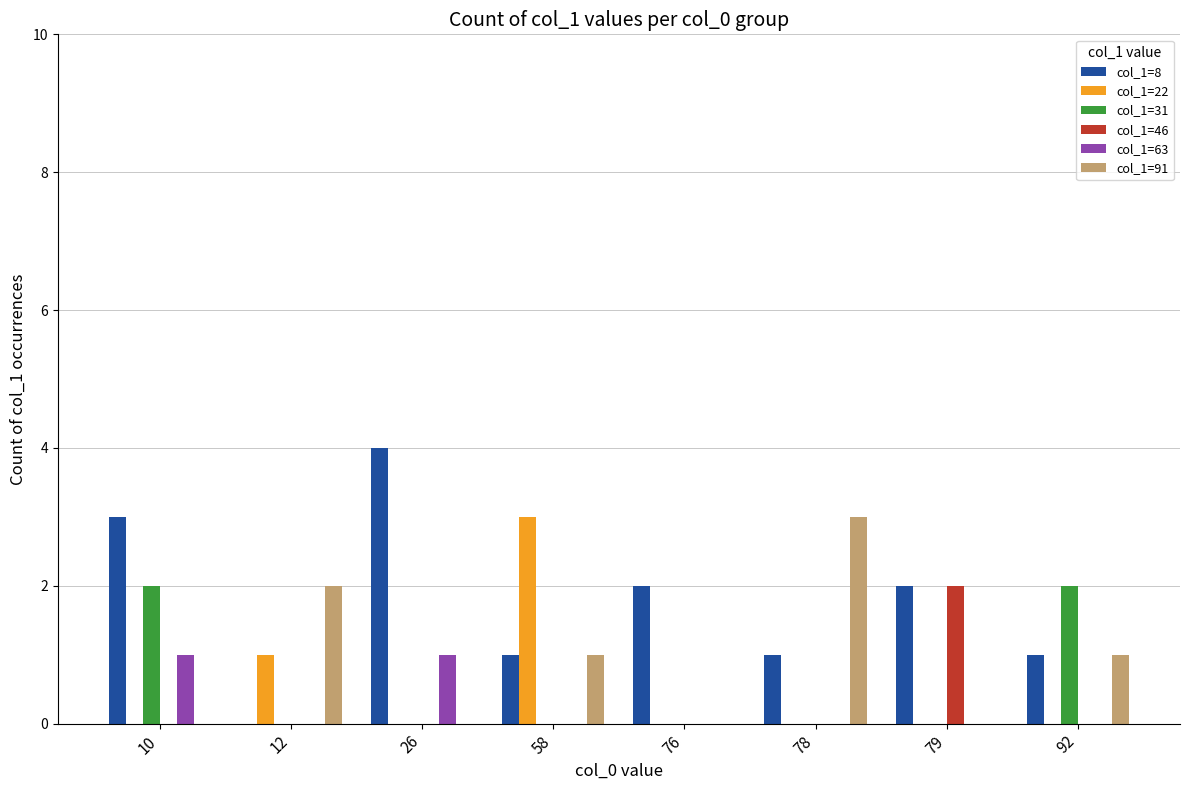

Reading right to left, list all the values displayed in this chart.

col_1=8: 92=1	79=2	78=1	76=2	58=1	26=4	12=0	10=3
col_1=22: 92=0	79=0	78=0	76=0	58=3	26=0	12=1	10=0
col_1=31: 92=2	79=0	78=0	76=0	58=0	26=0	12=0	10=2
col_1=46: 92=0	79=2	78=0	76=0	58=0	26=0	12=0	10=0
col_1=63: 92=0	79=0	78=0	76=0	58=0	26=1	12=0	10=1
col_1=91: 92=1	79=0	78=3	76=0	58=1	26=0	12=2	10=0